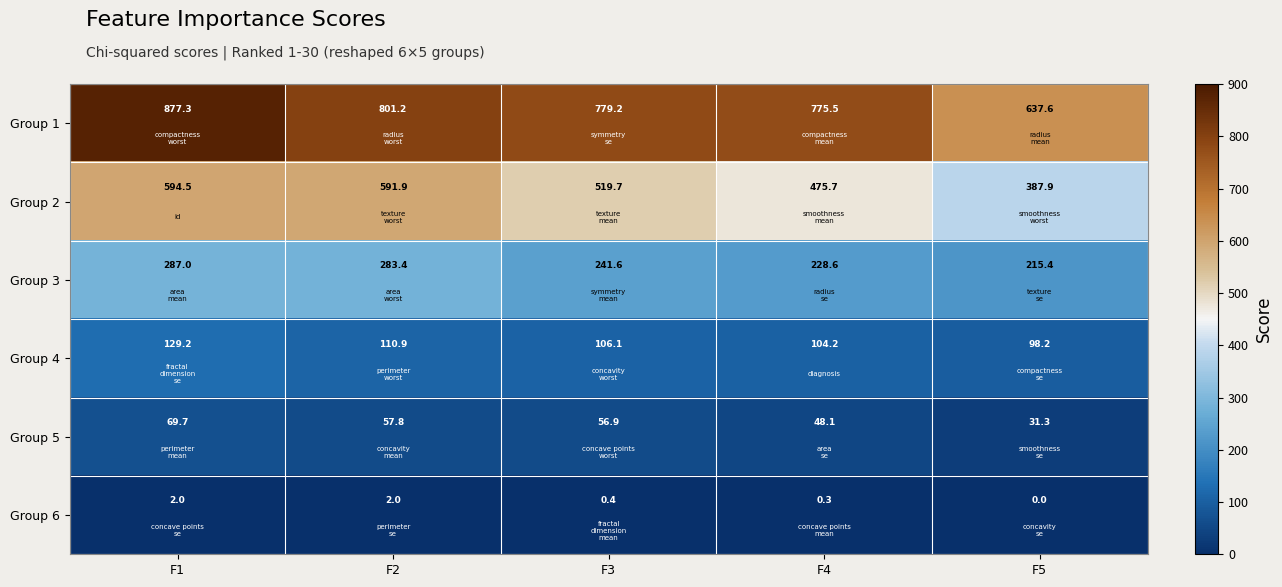

Which category has the lowest value in the Group 1 series?

F5